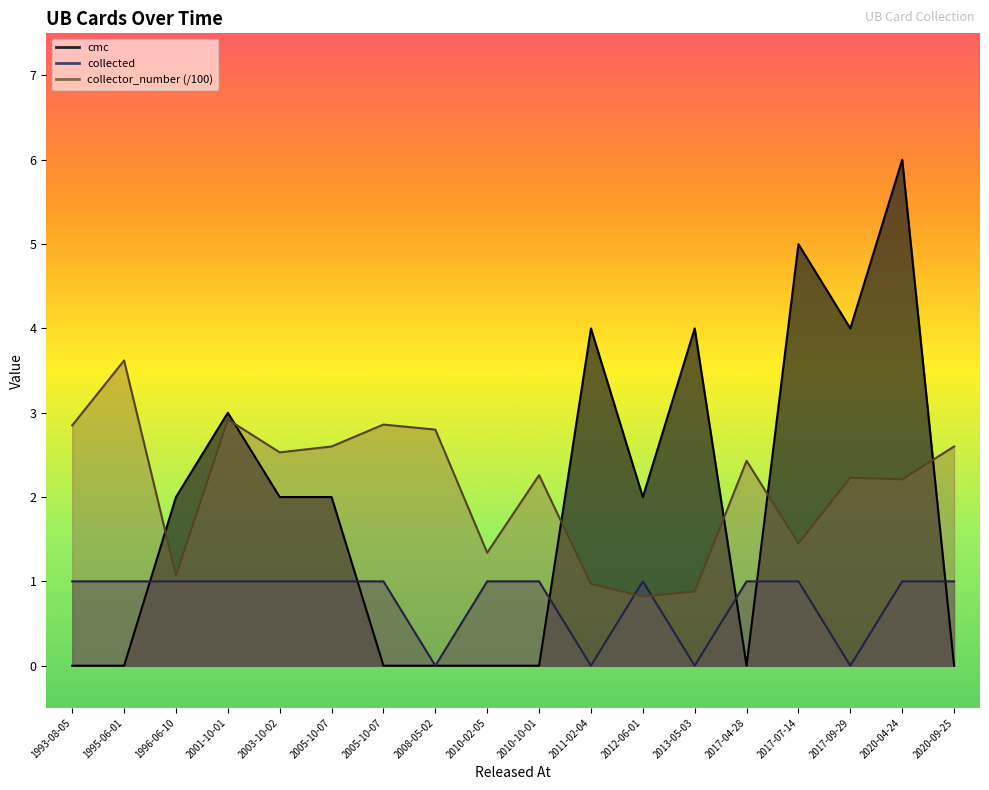

Rank the categories by collector_number value from highest to lowest.

1995-06-01, 2001-10-01, 2005-10-07, 1993-08-05, 2008-05-02, 2005-10-07, 2020-09-25, 2003-10-02, 2017-04-28, 2010-10-01, 2017-09-29, 2020-04-24, 2017-07-14, 2010-02-05, 1996-06-10, 2011-02-04, 2013-05-03, 2012-06-01